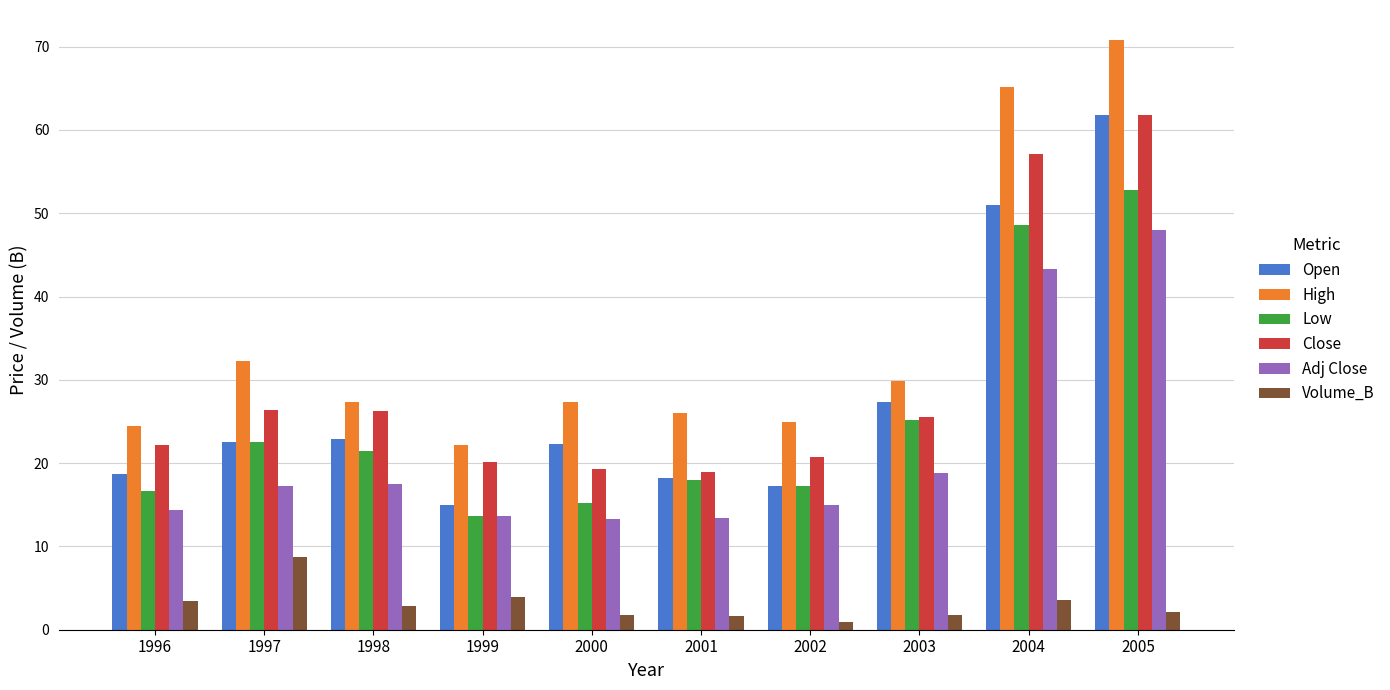

Which series has the largest total across all categories?

High